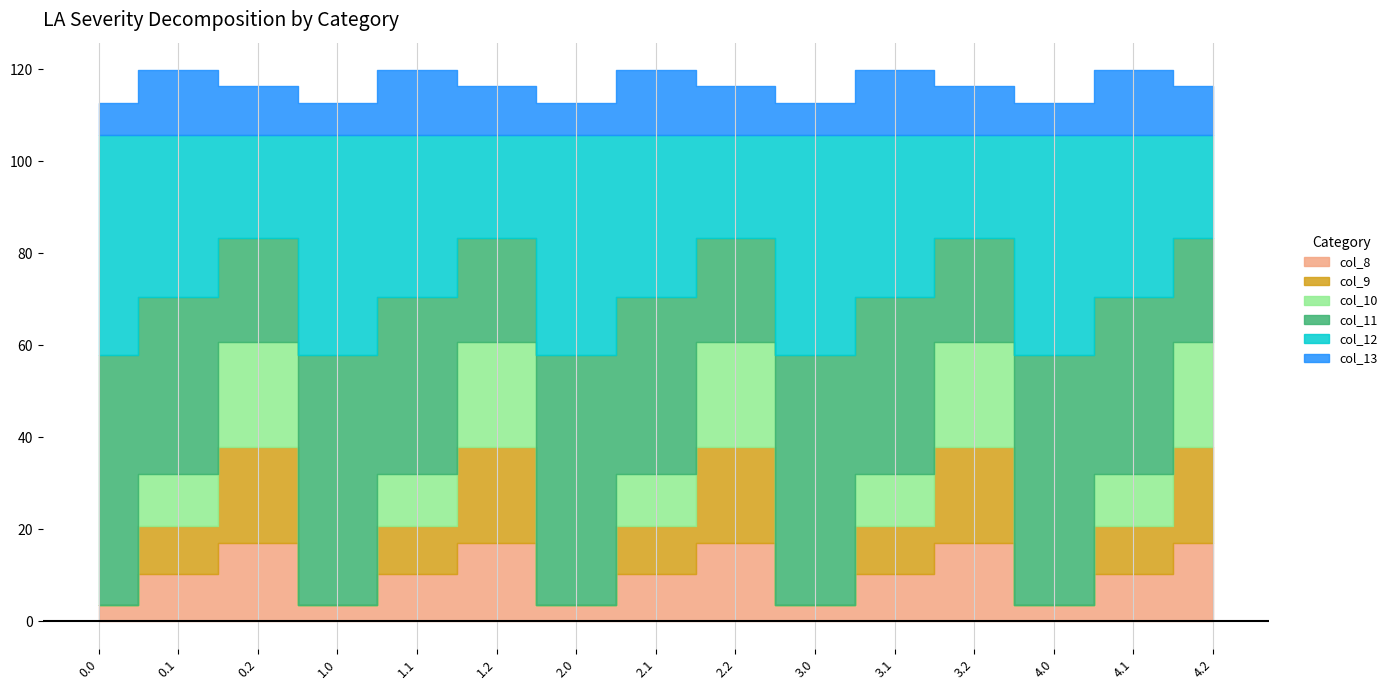

How many lines are shown in the chart?

6